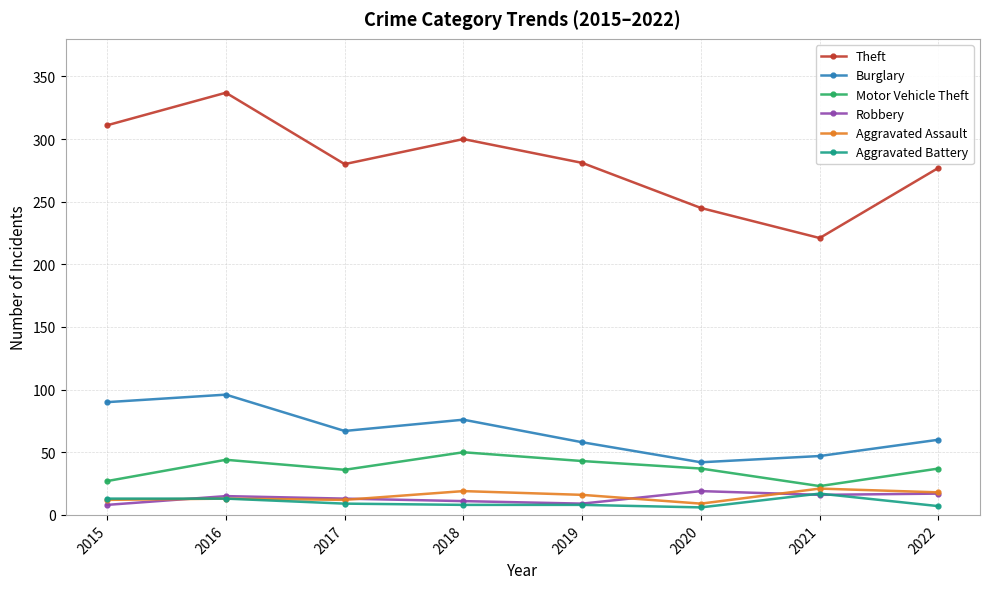

At which category does the chart reach its peak across all series?

2016